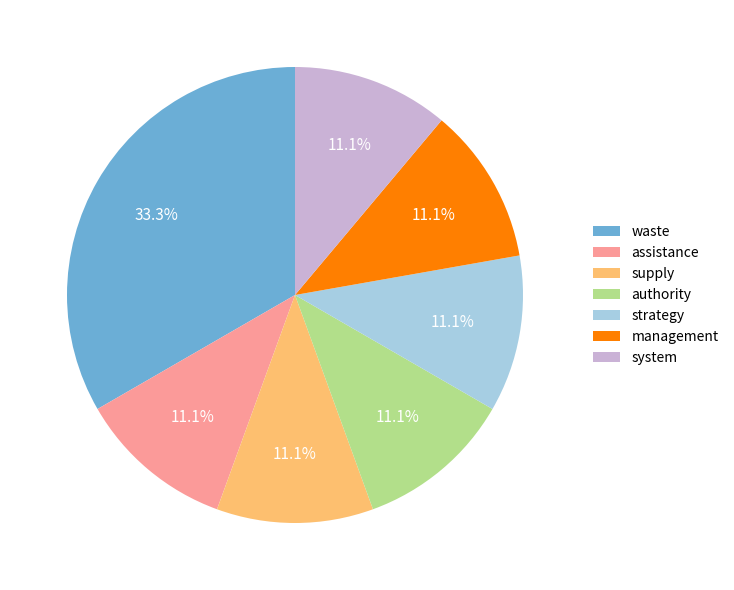

How many segments does this pie chart have?

7